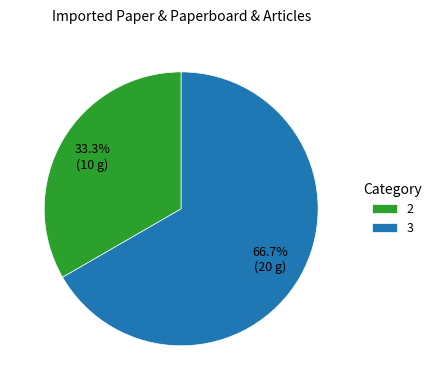

What percentage is NOT represented by 2?

66.7%